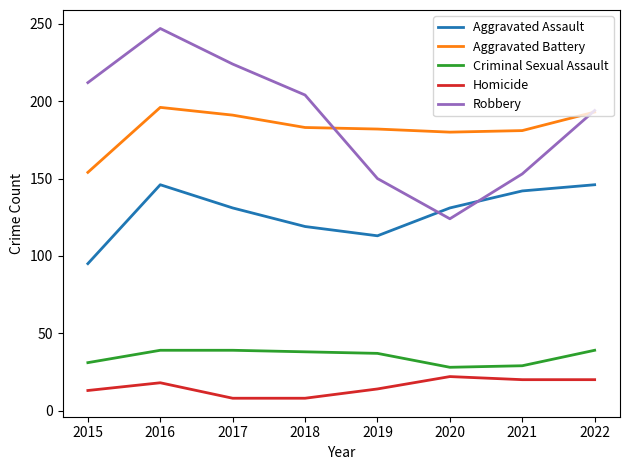

Between 2020 and 2021, which series saw the biggest shift?

Robbery